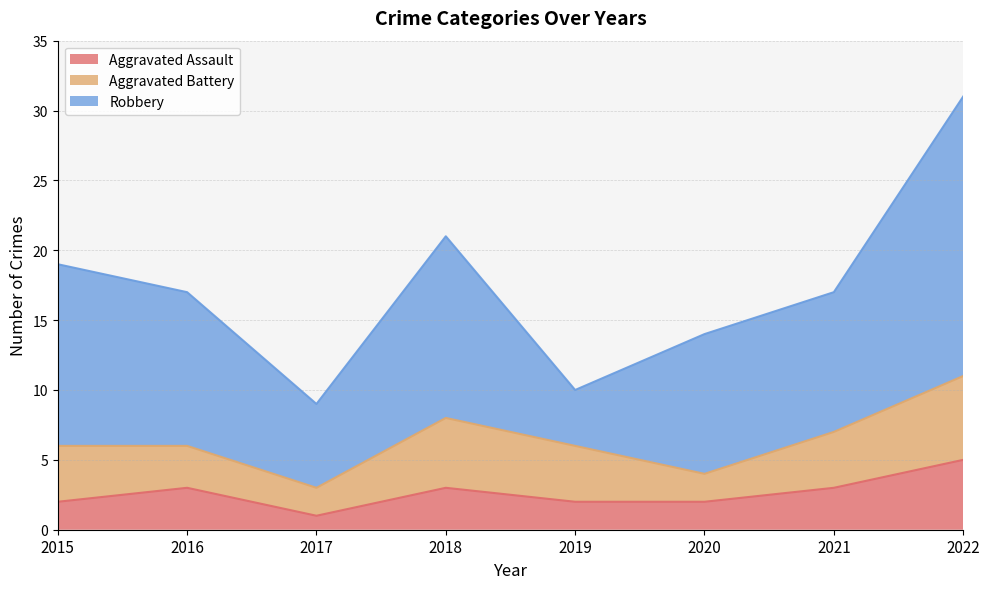

What is the minimum value for Aggravated Assault?

1